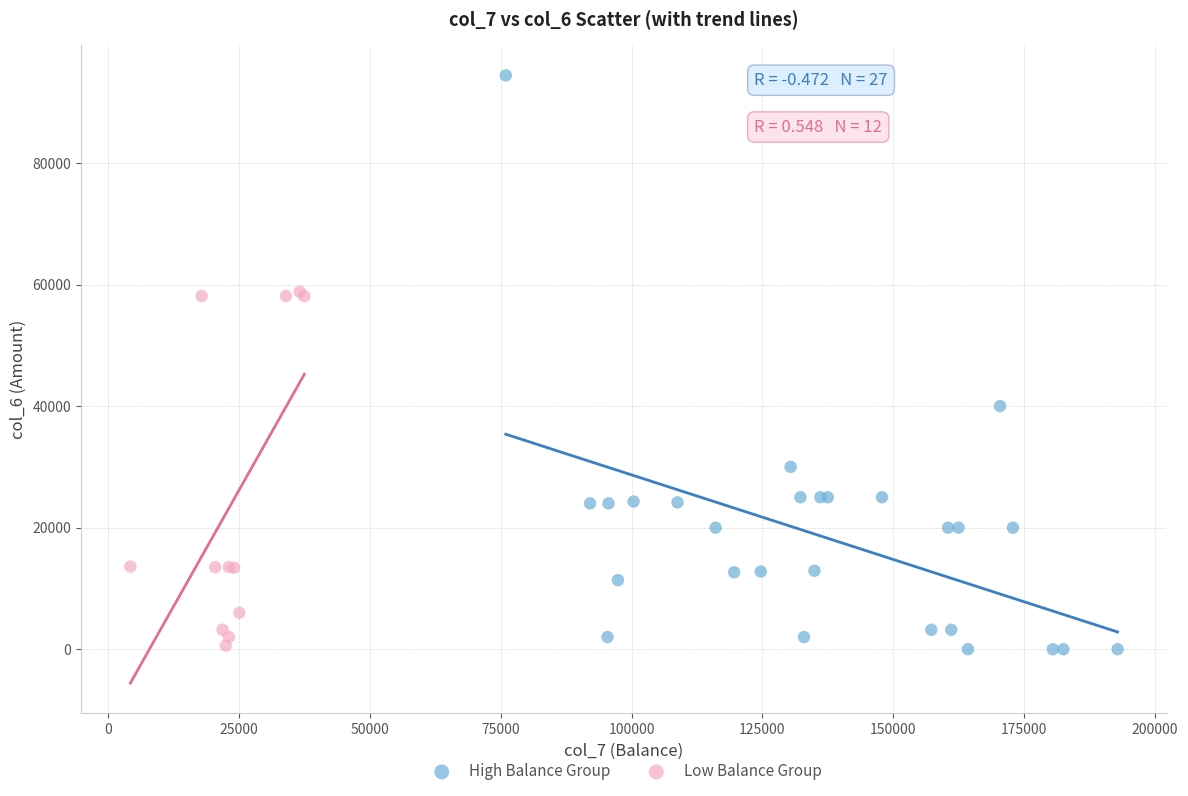

Which series contains the highest Y value?

High Balance Group